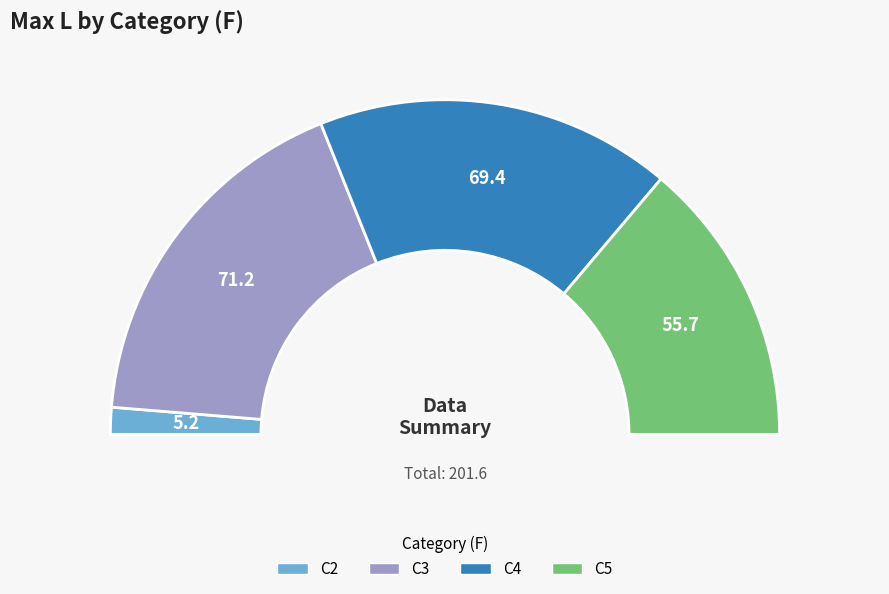

Which has a higher value, C2 or C5?

C5